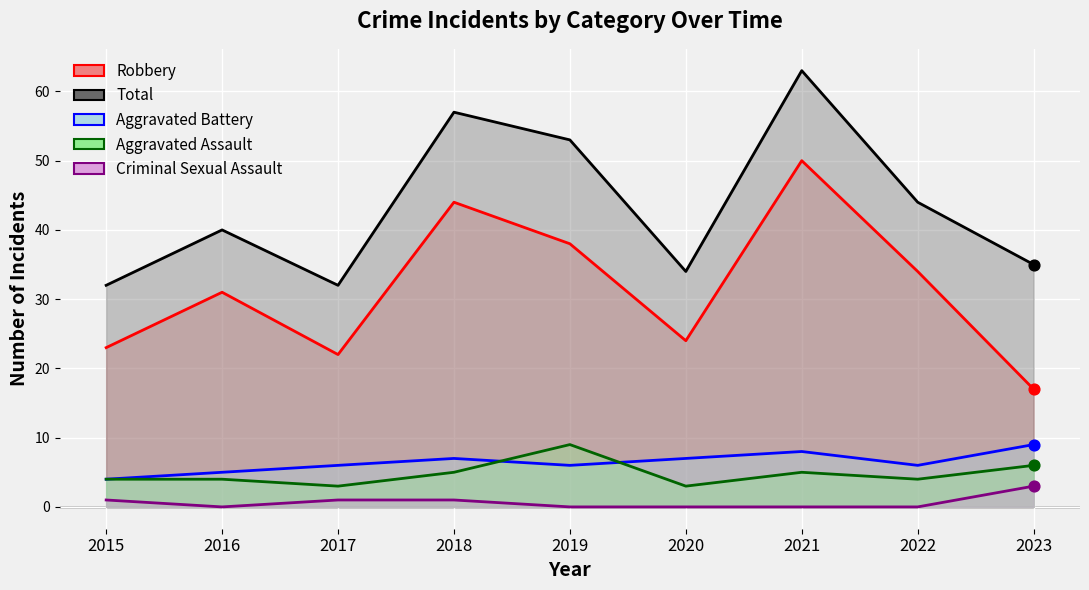

What is the total value across all series at 2020?

68